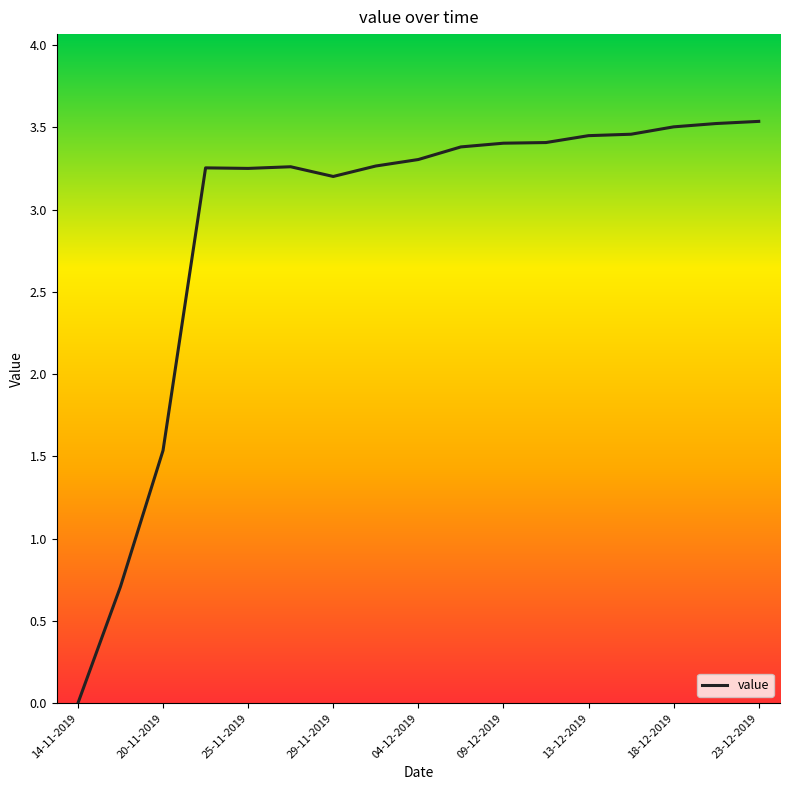

How many points are higher than both their immediate neighbors (excluding endpoints)?

2